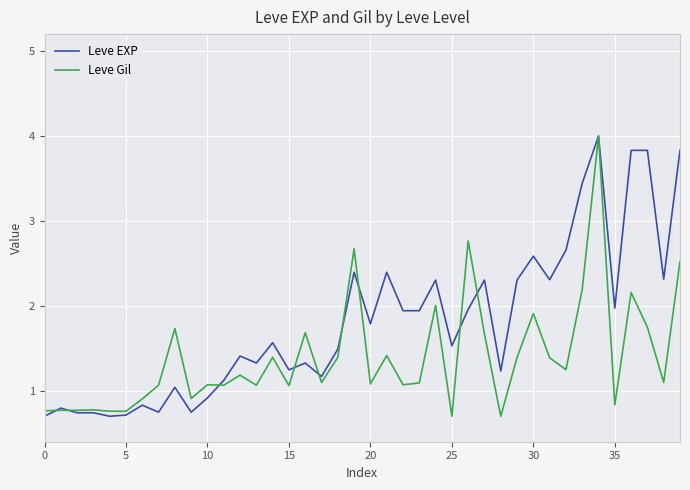

What is the maximum value shown in the chart?

4.0